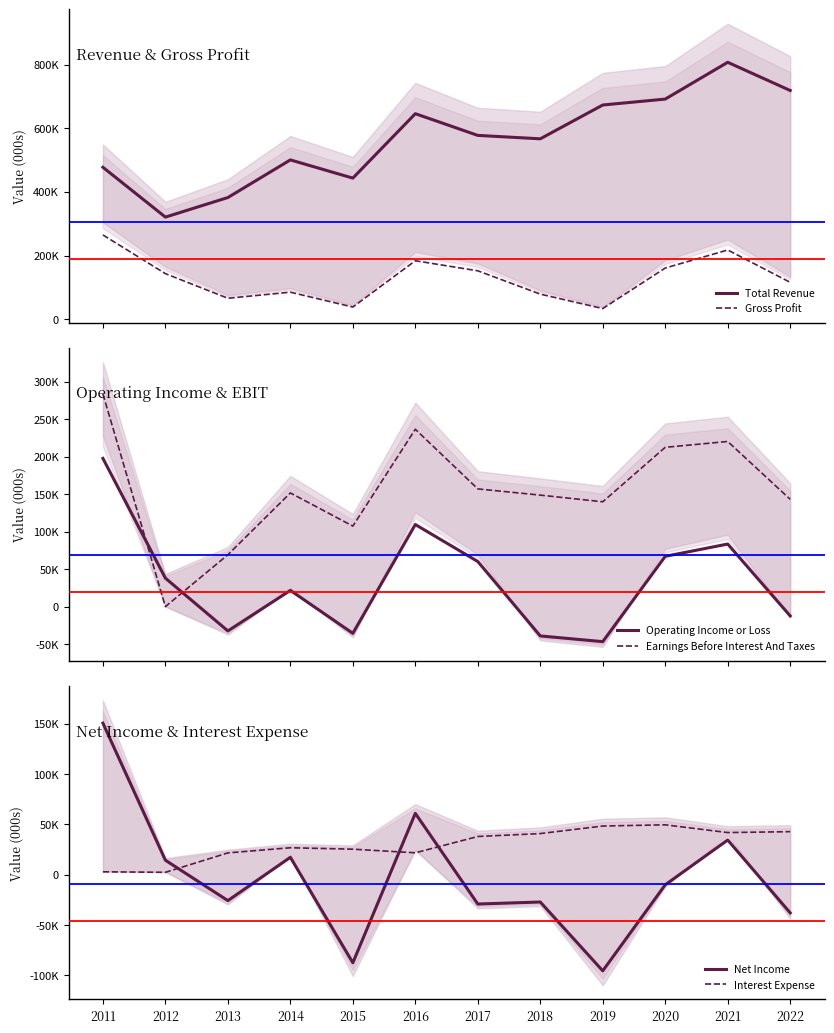

What is the sum of the Operating Income or Loss values at 2020 and 2015?

31400